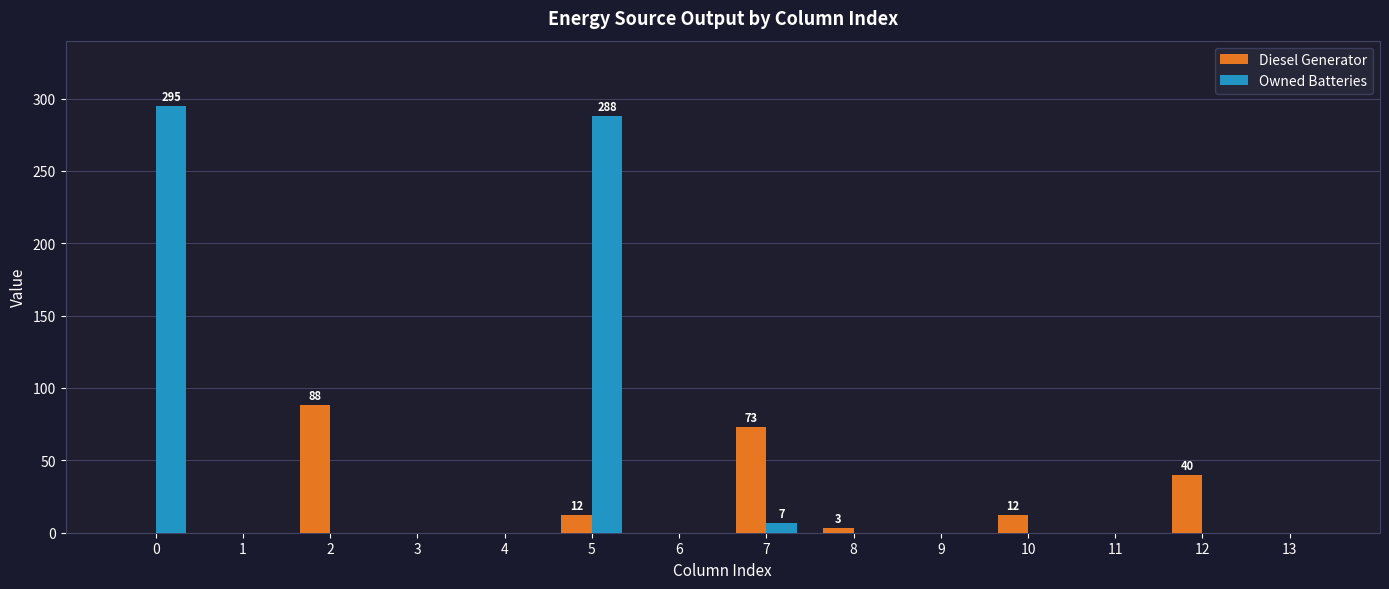

Which series has the largest total across all categories?

Owned Batteries